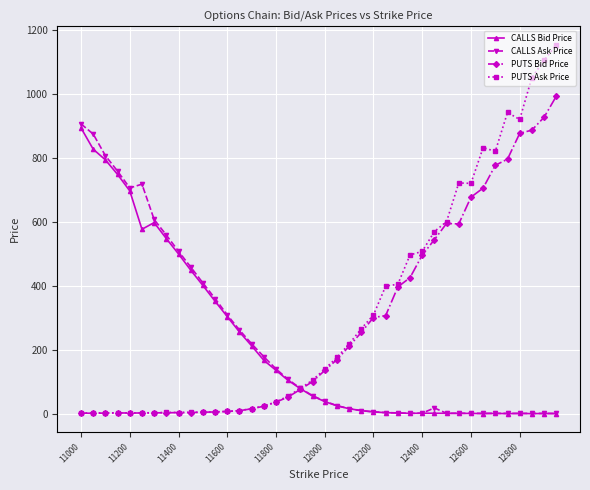

Which series has the largest range (max minus min)?

PUTS Ask Price